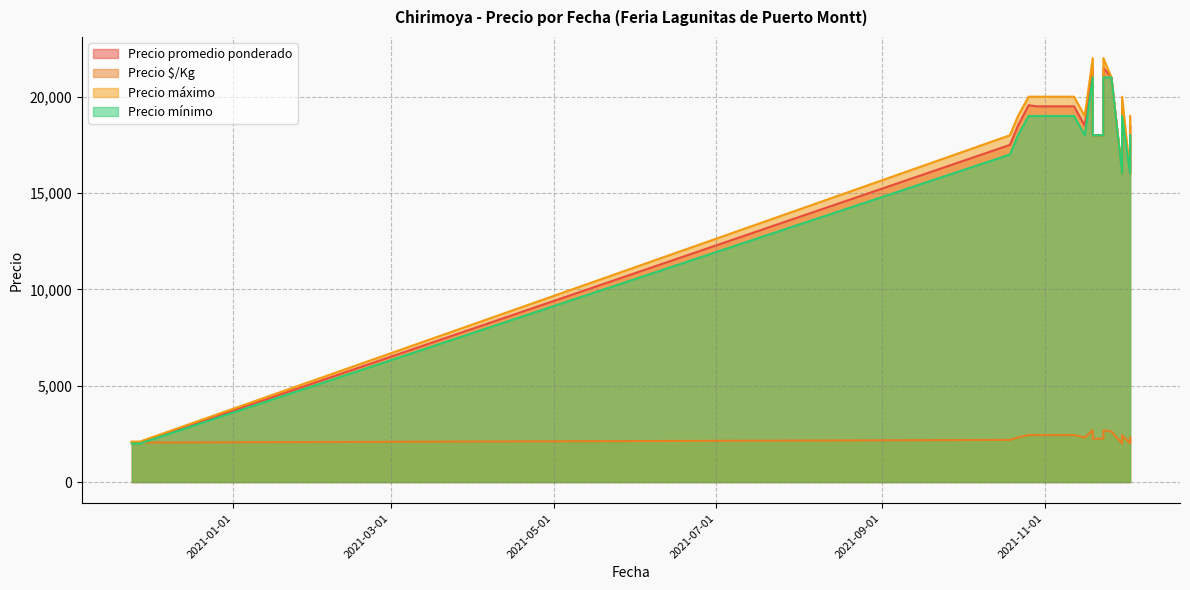

What is the difference between the highest and lowest values at 2020-11-27?

100